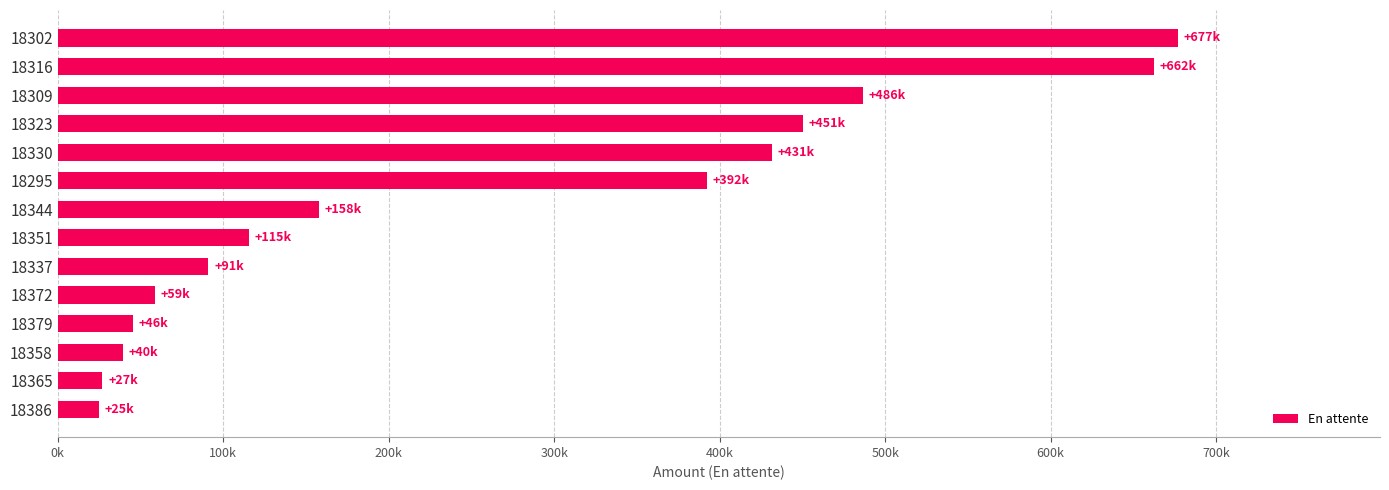

Does the chart contain any negative values?

No